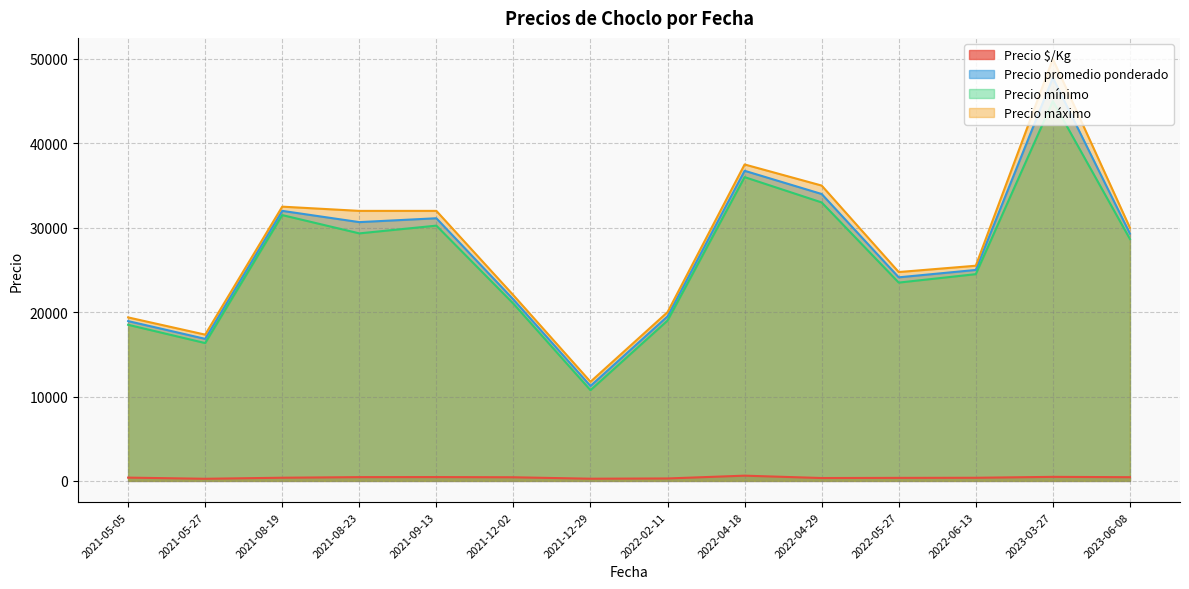

Rank the series at 2023-06-08 from lowest to highest value.

Precio $/Kg, Precio mínimo, Precio promedio ponderado, Precio máximo